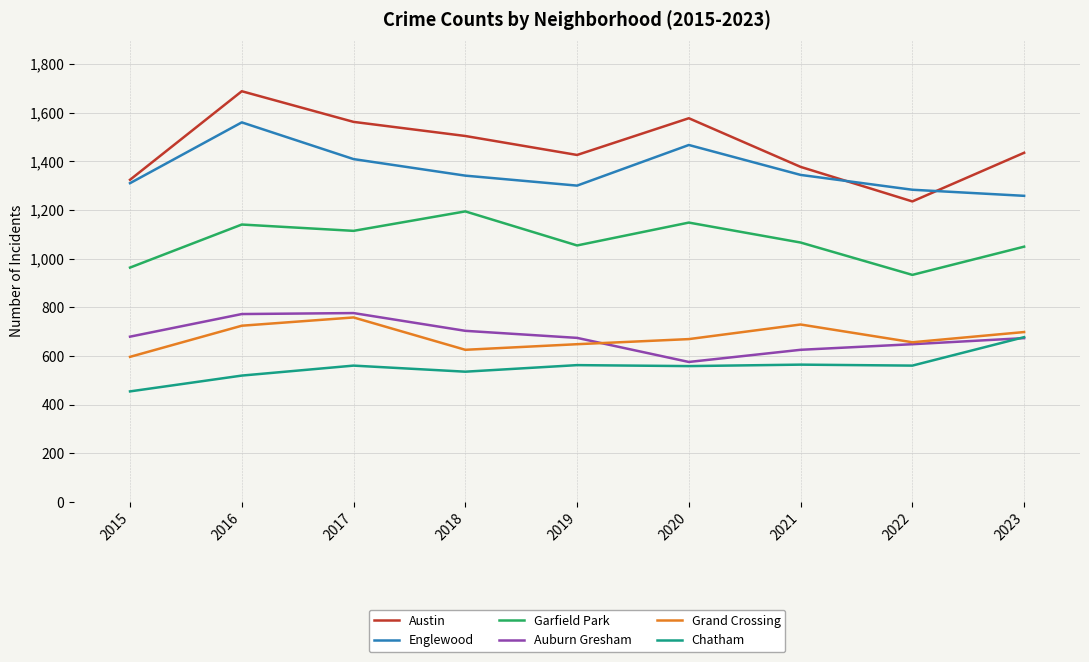

Which category has the highest value in the Grand Crossing series?

2017